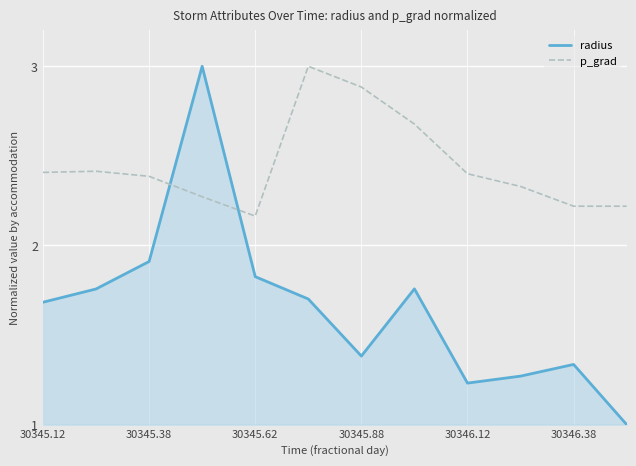

What is the difference between the maximum and minimum values in the radius series?

2.0